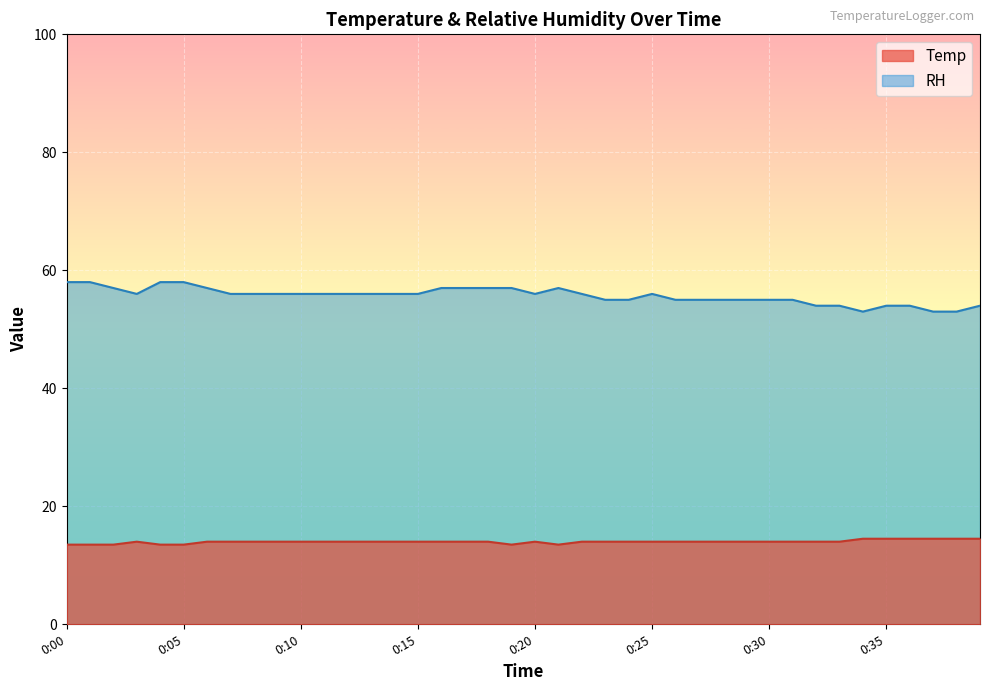

What is the value of the Temp point at the 25th from the left?

14.0